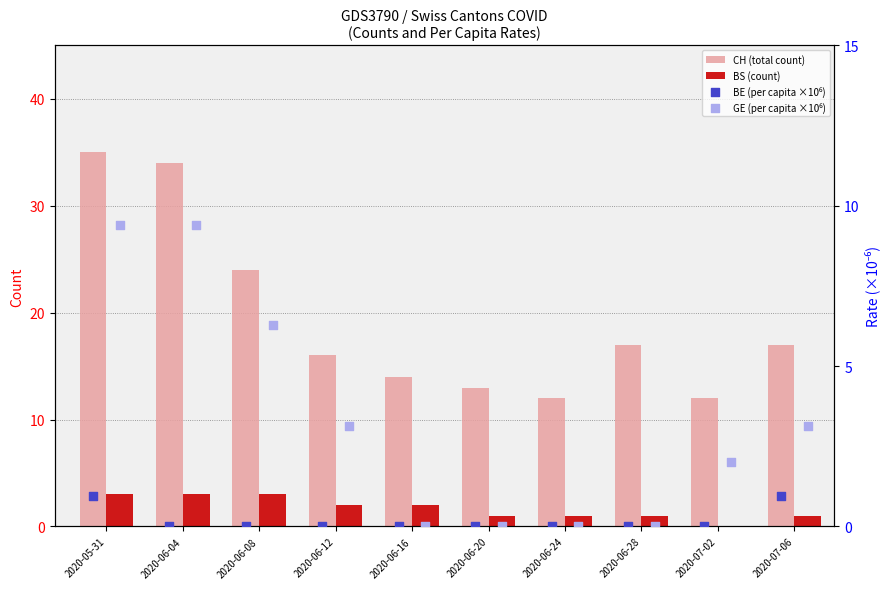

What are all the series names shown in the legend?

CH (total count), BS (count), BE (per capita ×10⁶), GE (per capita ×10⁶)